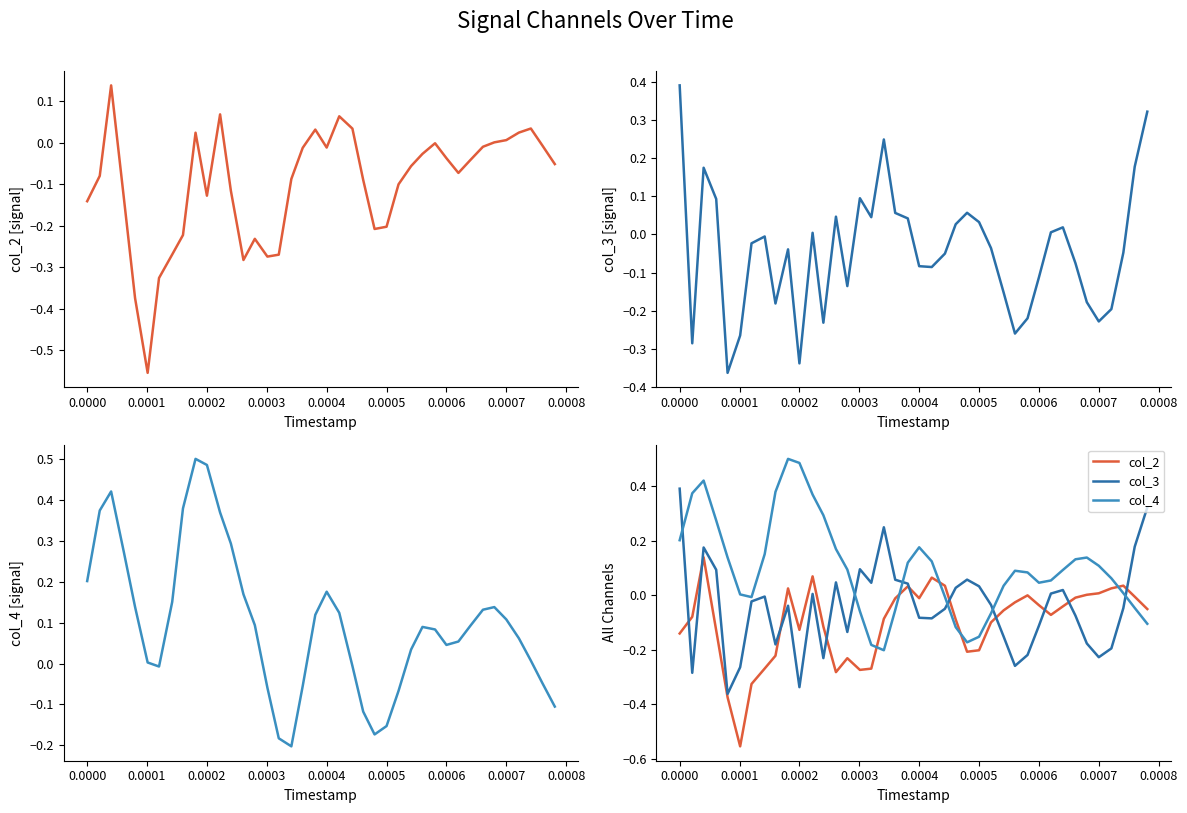

Count the number of data series in this chart.

3